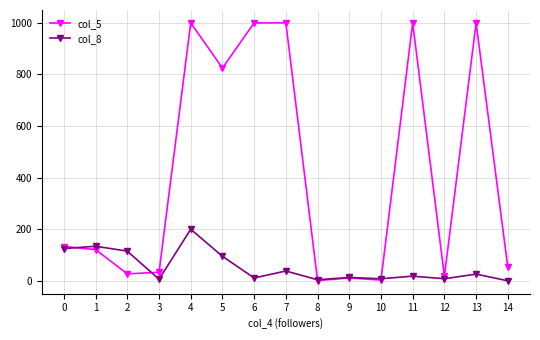

Which series has the largest total across all categories?

col_5